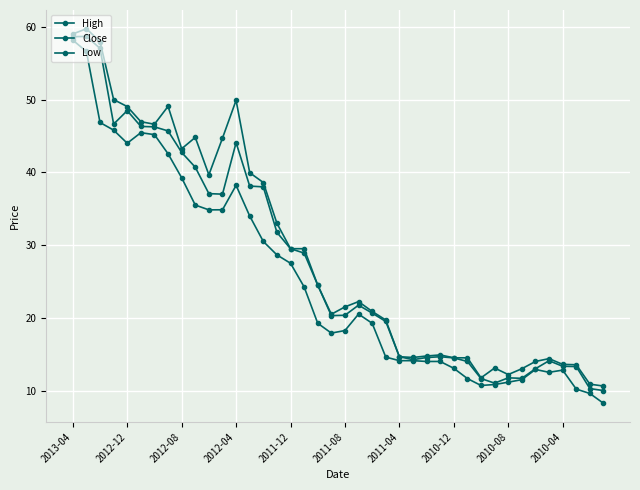

Is this an area chart (filled region under the line)?

No